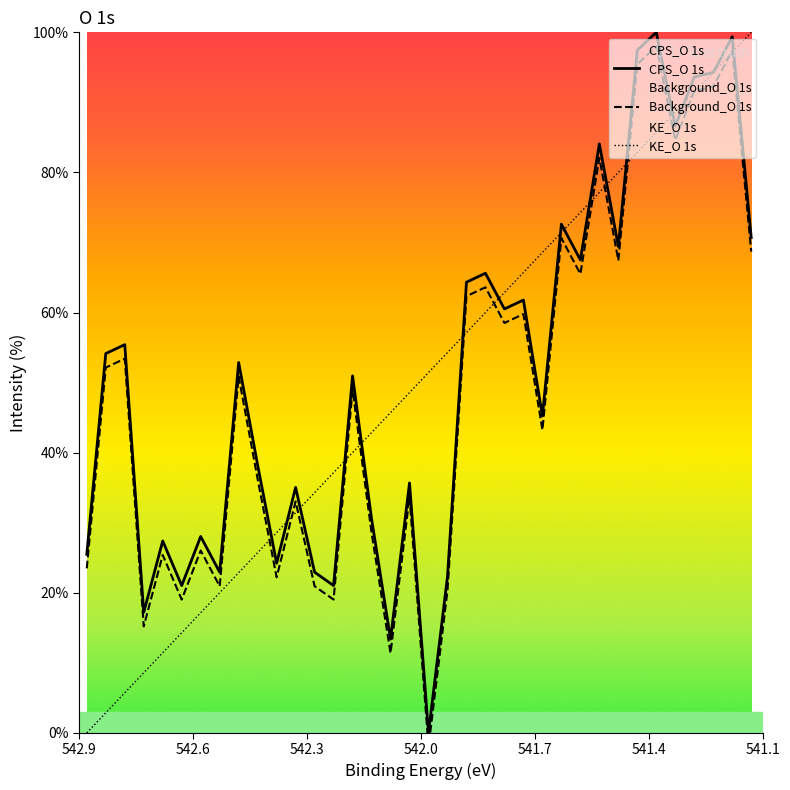

True or false: Background_O 1s has more than 2 interior local peaks.

True